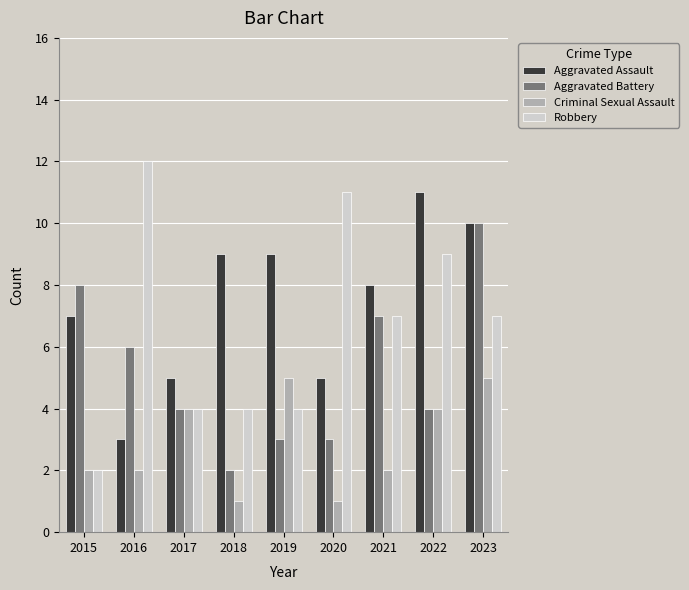

Count the Aggravated Battery values in the range 3 to 7.

6